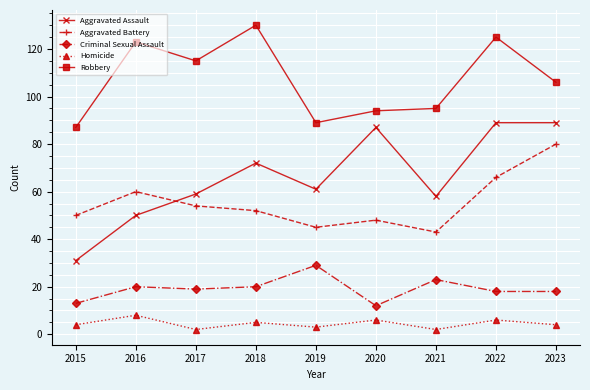

How many data points in Aggravated Battery are less than 52?

4